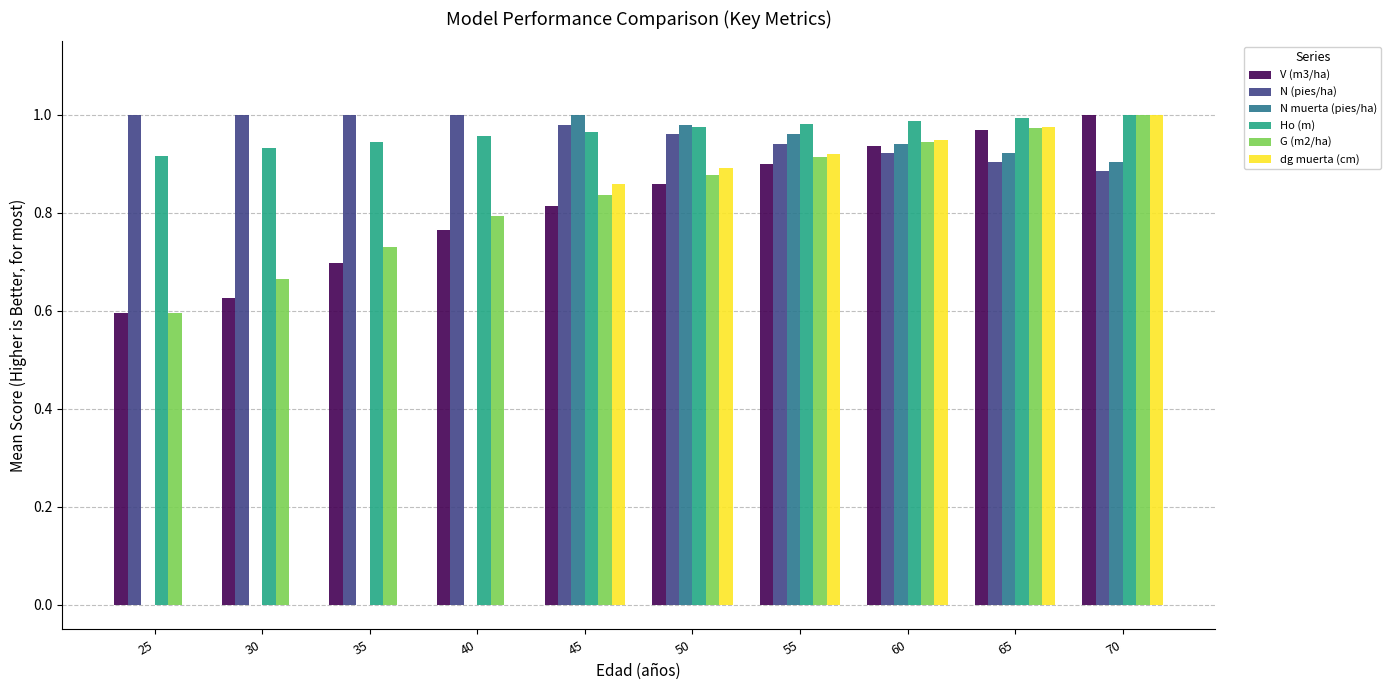

What are all the series names shown in the legend?

V (m3/ha), N (pies/ha), N muerta (pies/ha), Ho (m), G (m2/ha), dg muerta (cm)